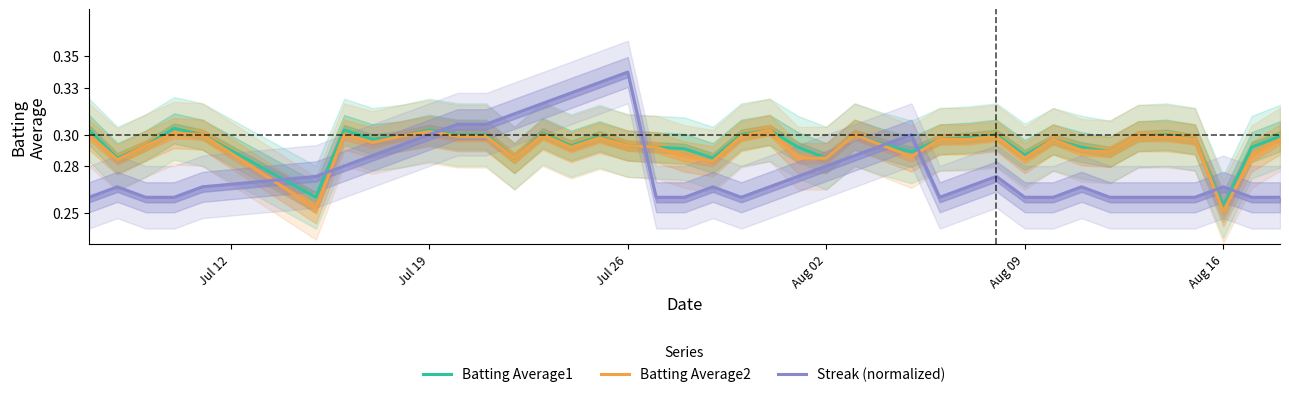

Where is Batting Average1 nearest to the value 0?

Aug 16